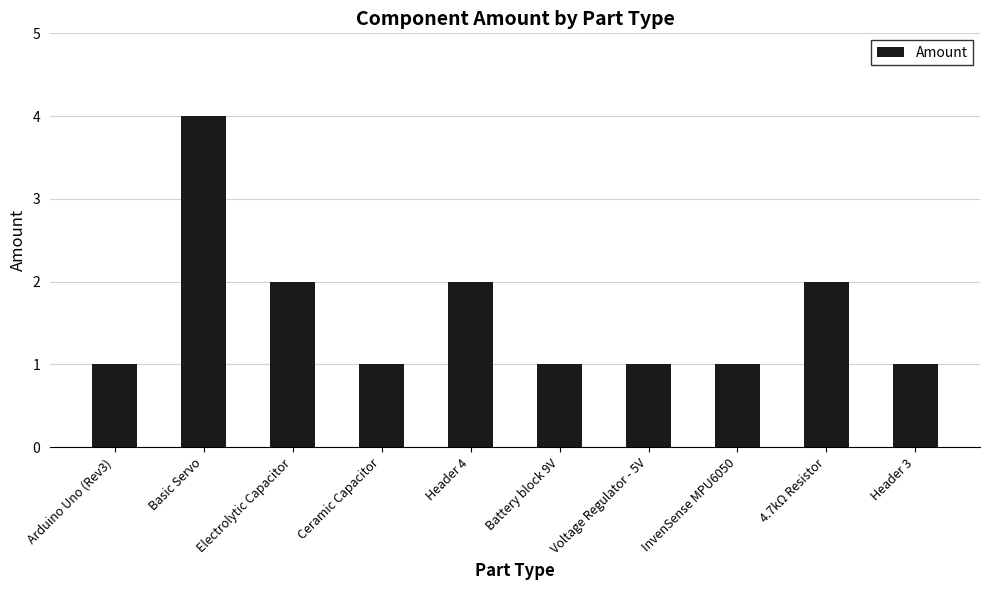

Which has a higher value, Battery block 9V or Electrolytic Capacitor?

Electrolytic Capacitor